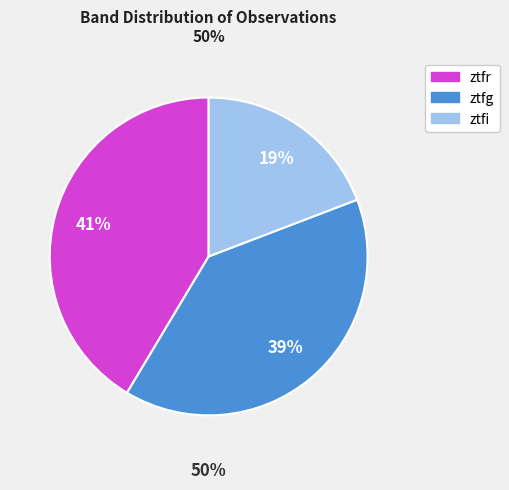

Between ztfr and ztfi, which is larger?

ztfr